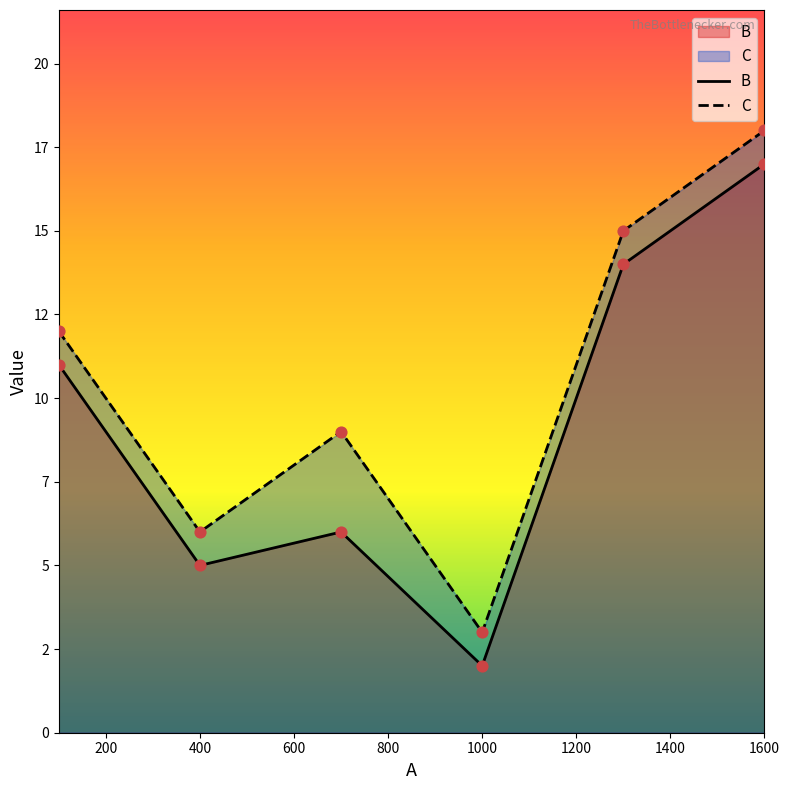

Is the value of B at 400 greater than the value of C at 400?

No